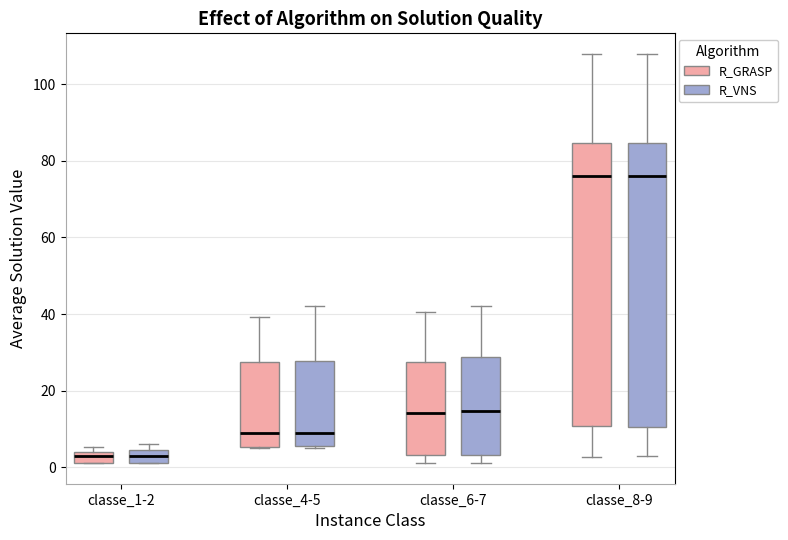

Where does the upper whisker of the box for classe_4-5 (R_VNS) end on the y-axis? The values are not printed on the chart, so give them approximately, as read against the axis.

42